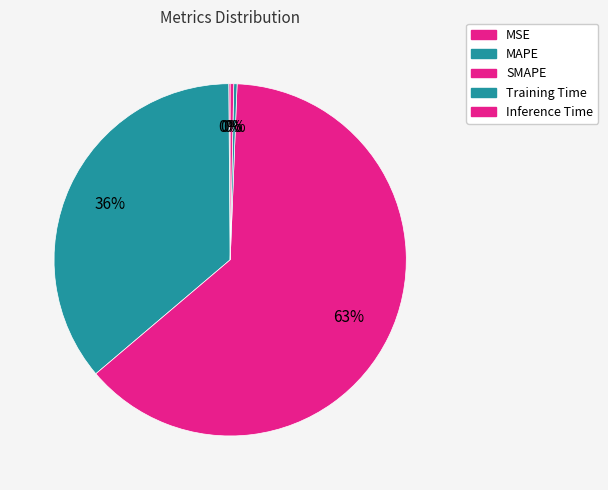

How many segments does this pie chart have?

5